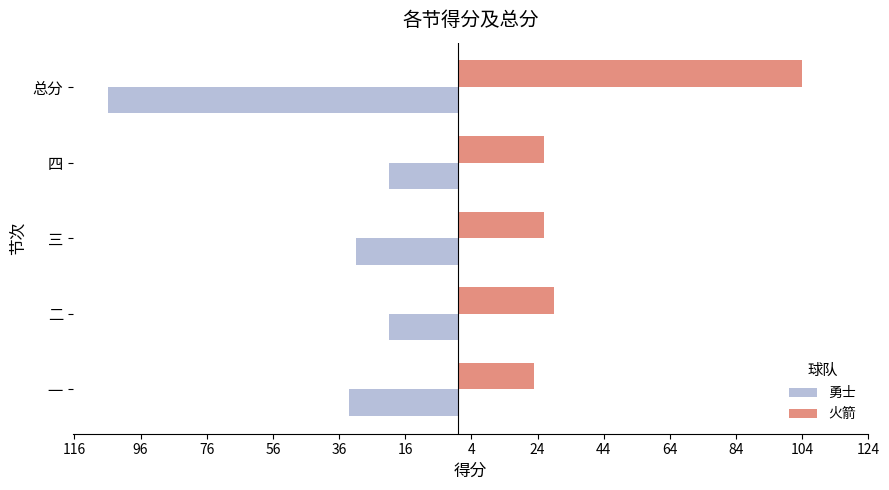

What is the difference between the maximum and second lowest values in the 火箭 series?

78